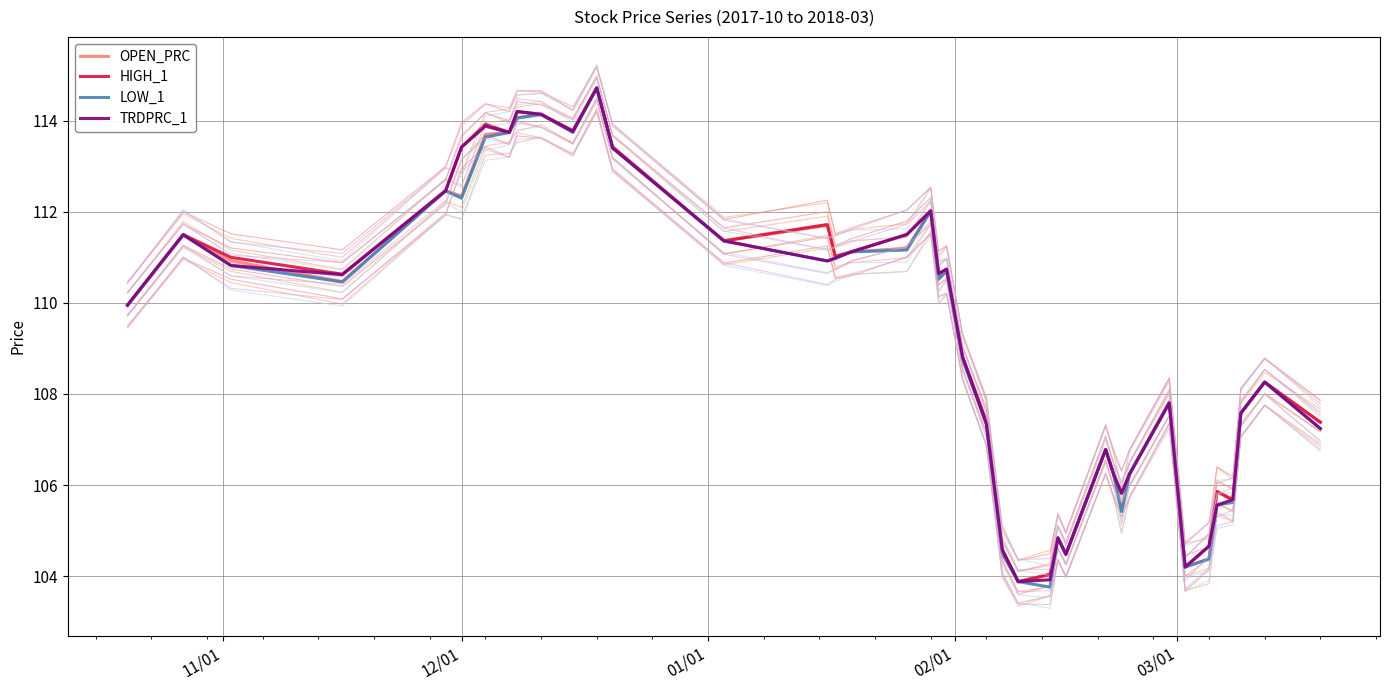

The OPEN_PRC series shows 112.3 at 5. True or false?

True